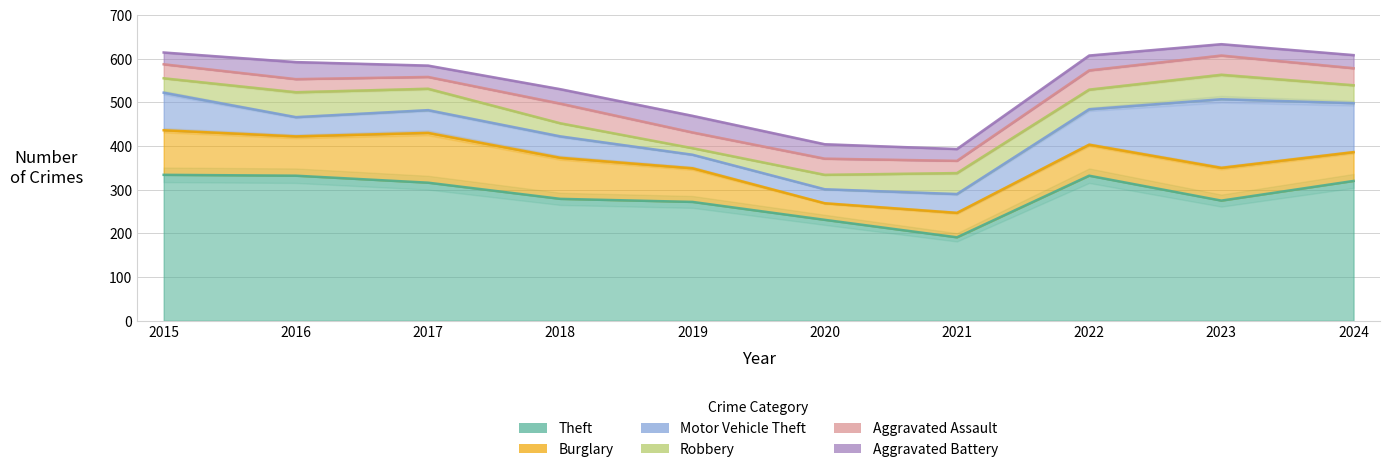

True or false: Motor Vehicle Theft and Robbery cross at least once.

True